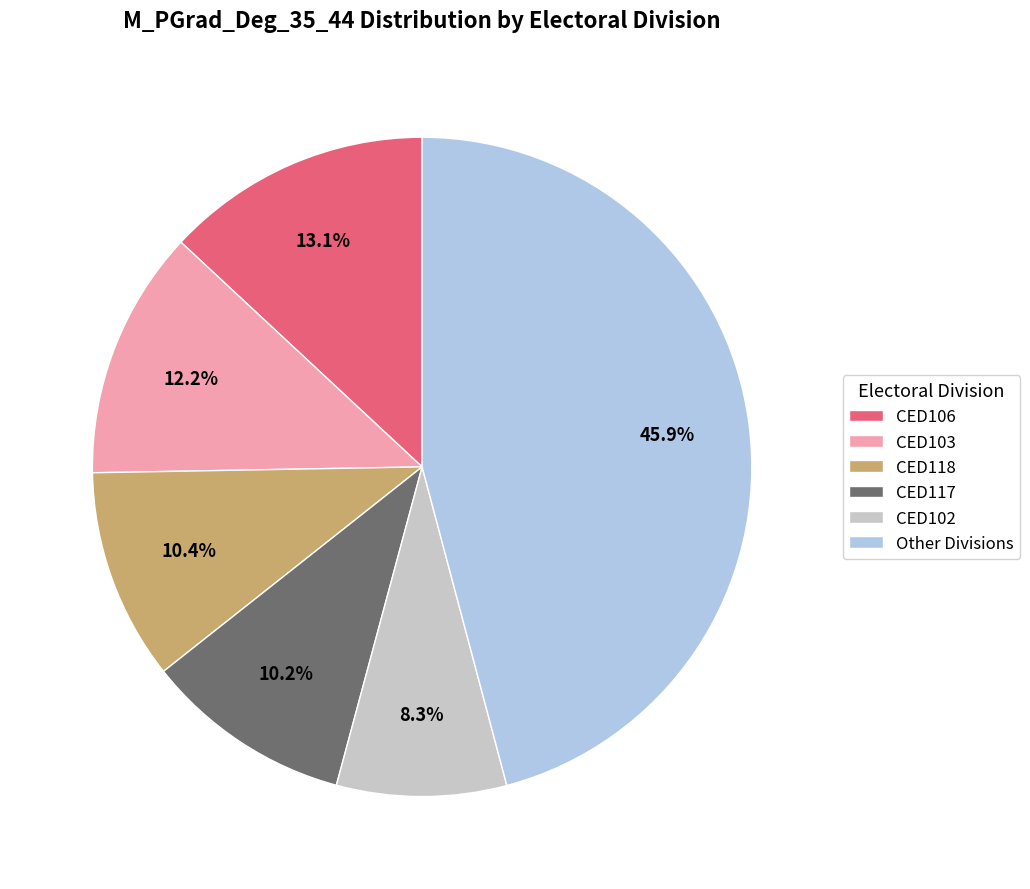

Does CED118 account for over 50% of the chart?

No